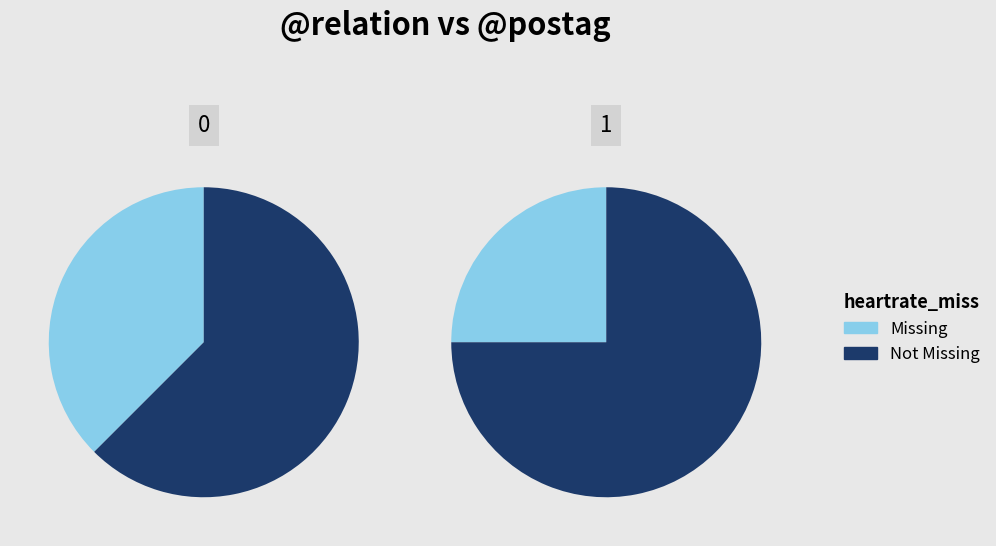

Rank the series by their average value, from highest to lowest.

Not Missing, Missing